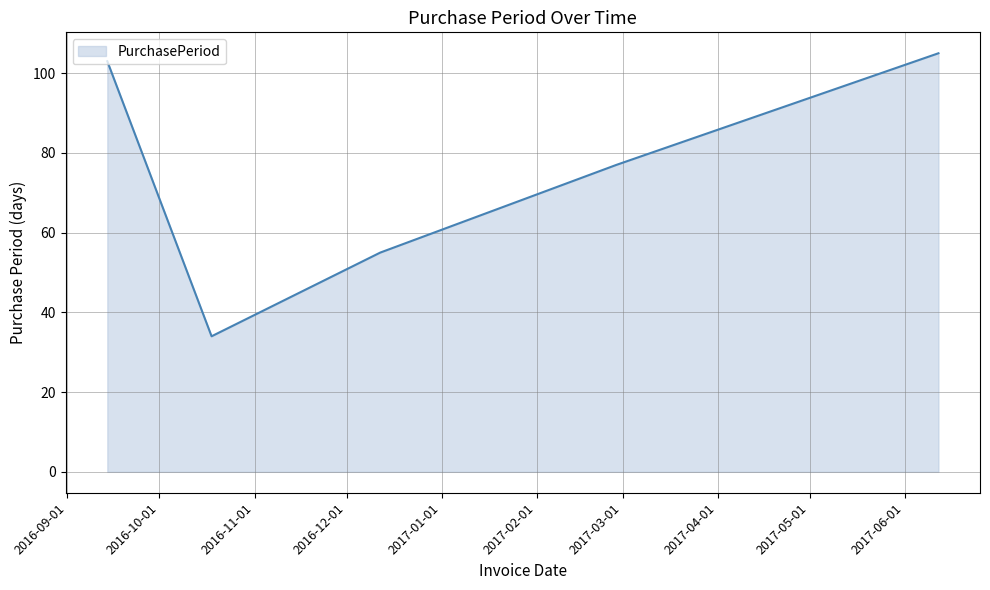

What is the average value?

75